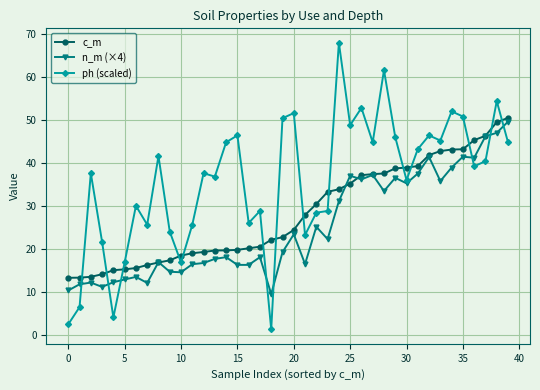

What is the sum of all c_m values?

1127.3